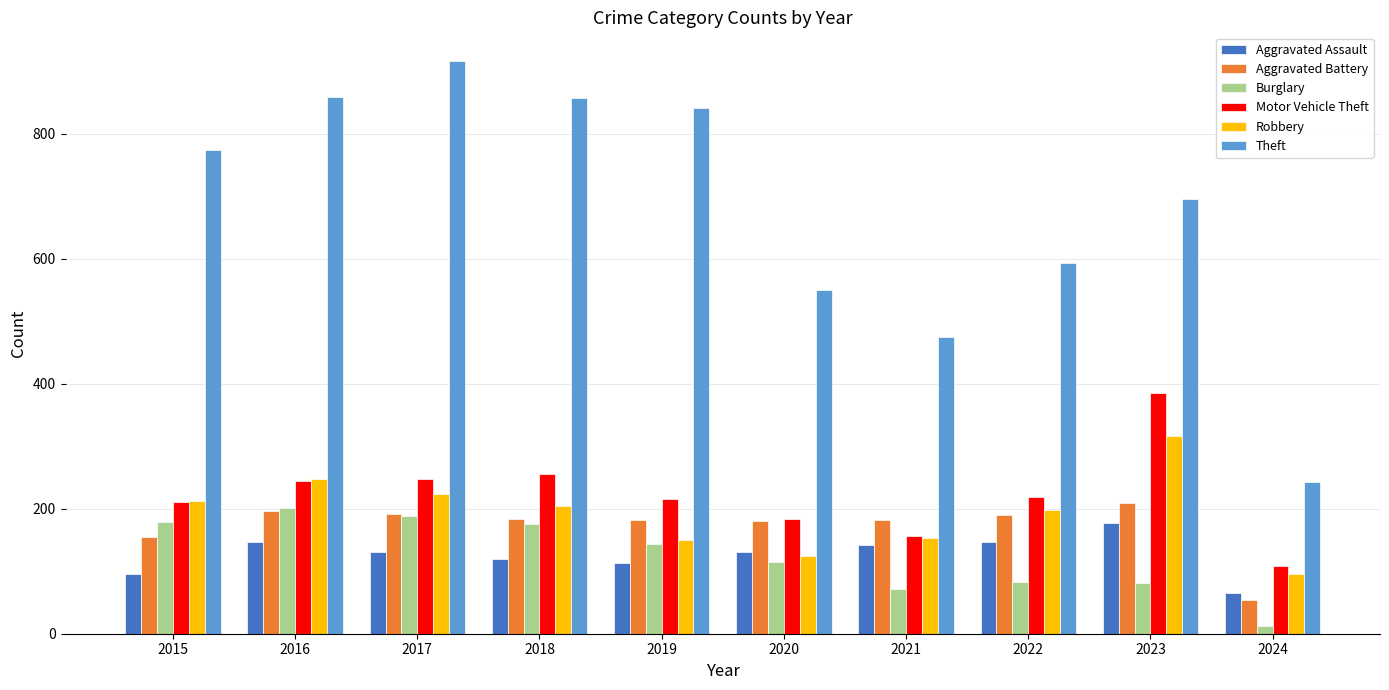

Which series has the widest spread of values?

Theft